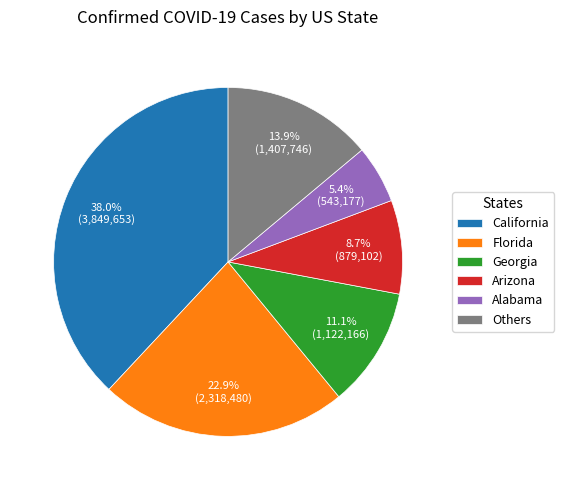

What portion of the pie excludes Others?

86.1%